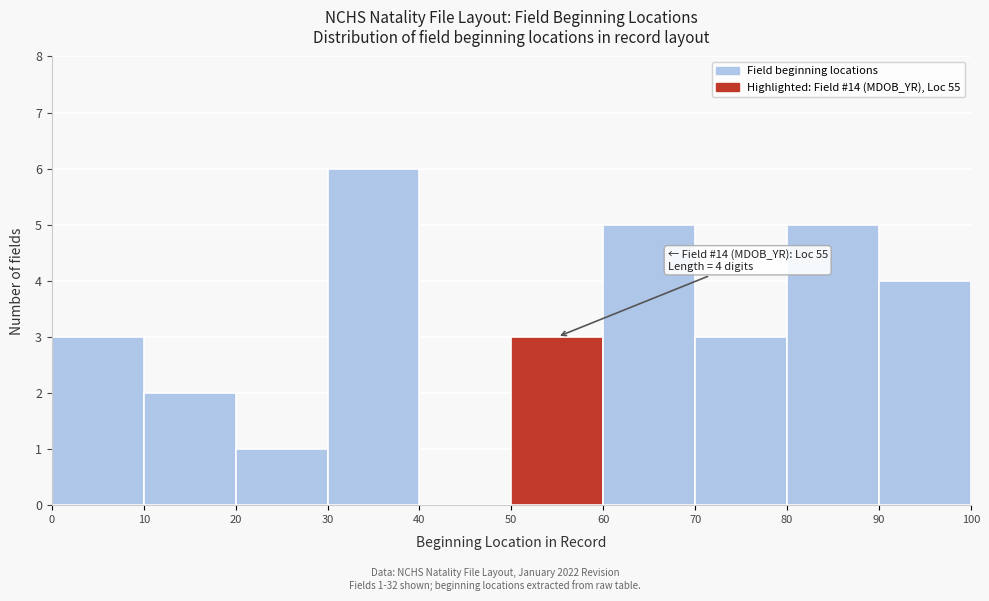

Which range on the x-axis has the tallest bar?

30 to 40